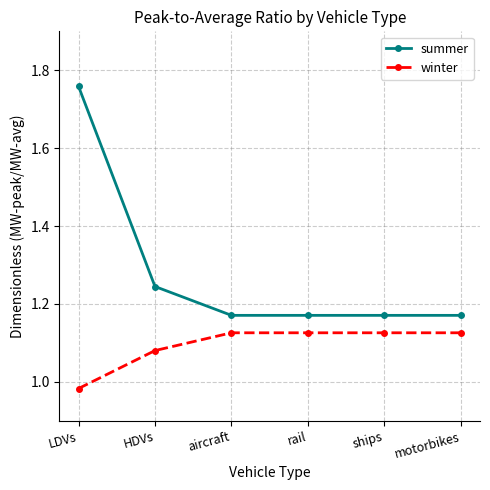

Which series has the widest spread of values?

summer